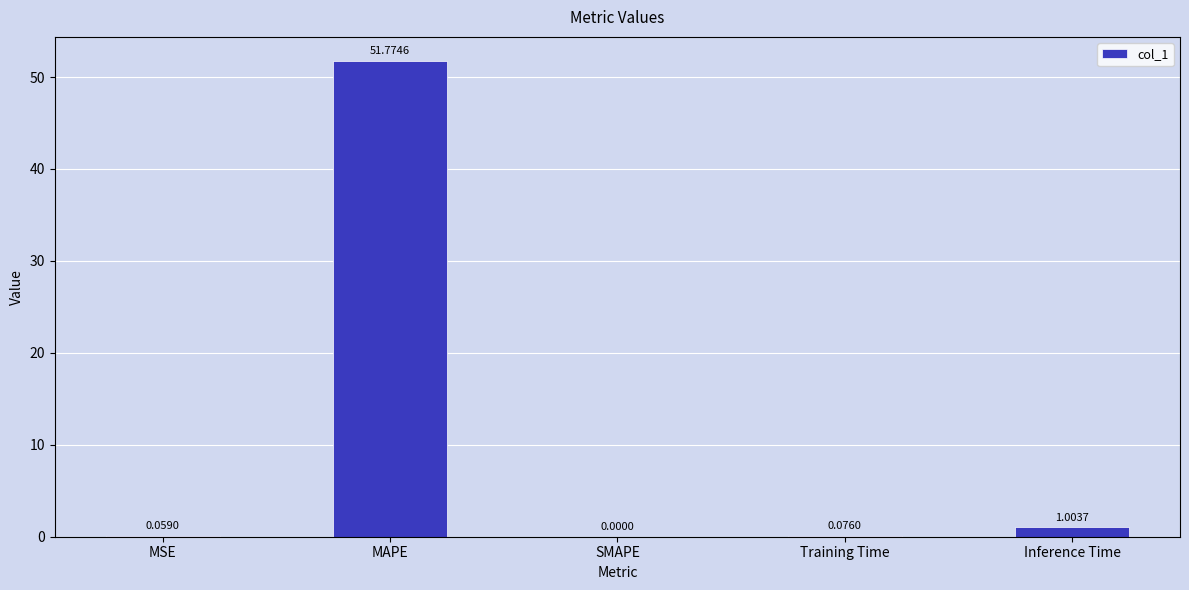

What is the maximum value shown in the chart?

51.8